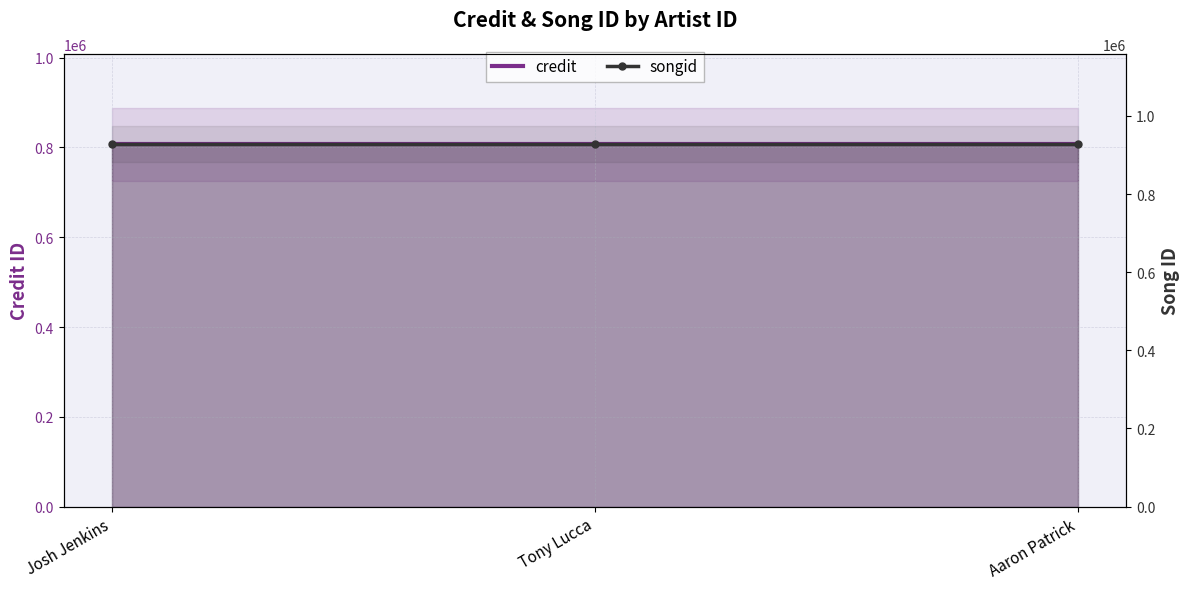

List the labels in order of credit value, largest first.

Josh Jenkins, Tony Lucca, Aaron Patrick